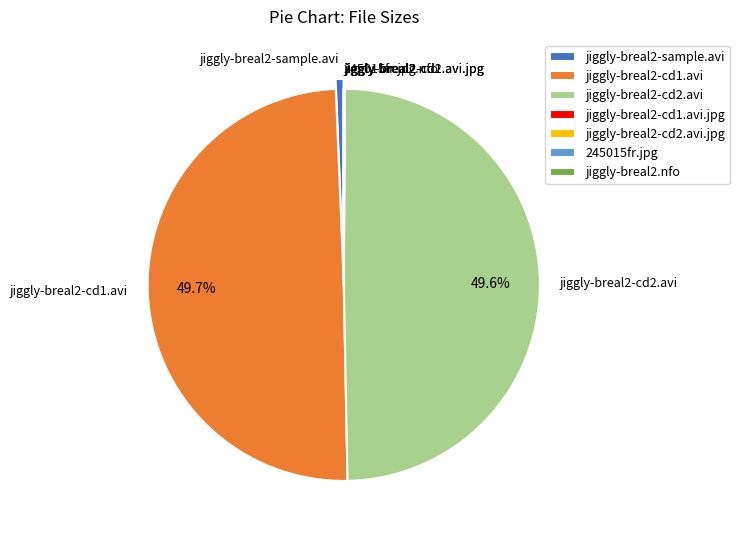

How much of the chart is everything except jiggly-breal2-cd2.avi?

50.4%